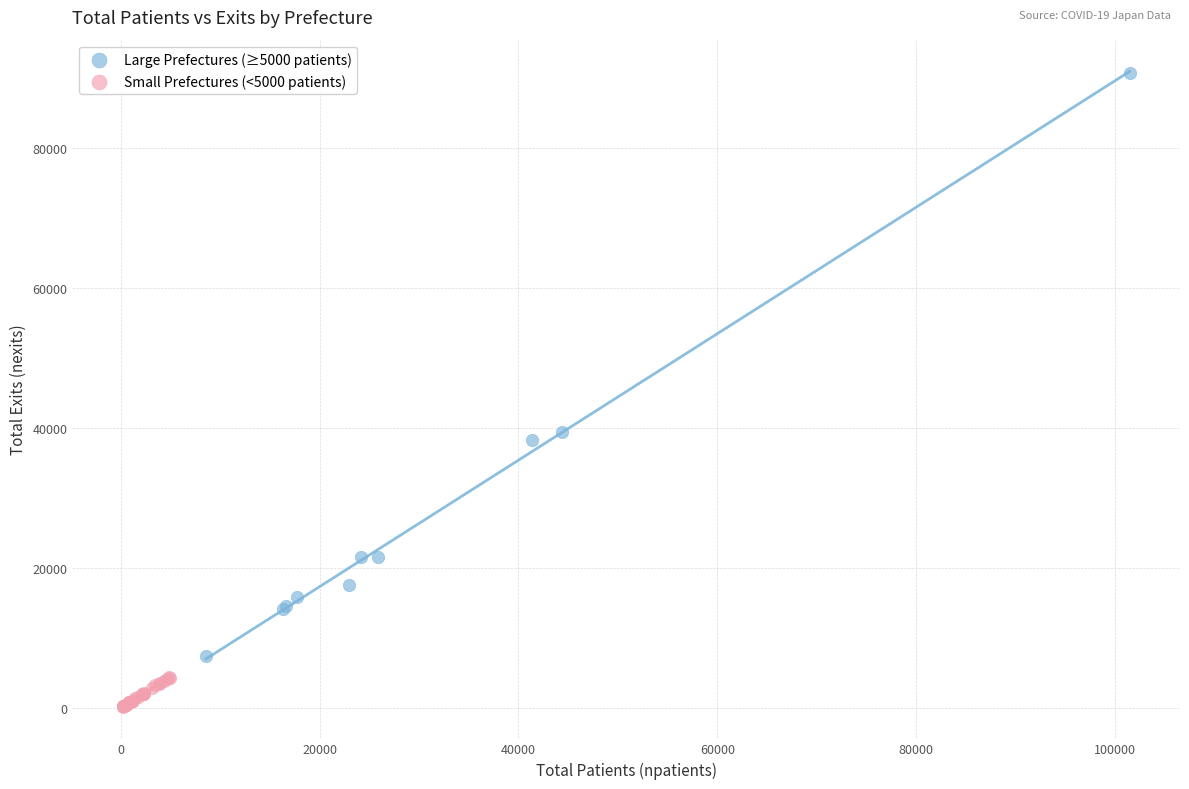

Which series reaches the minimum Y coordinate?

Small Prefectures (<5000 patients)